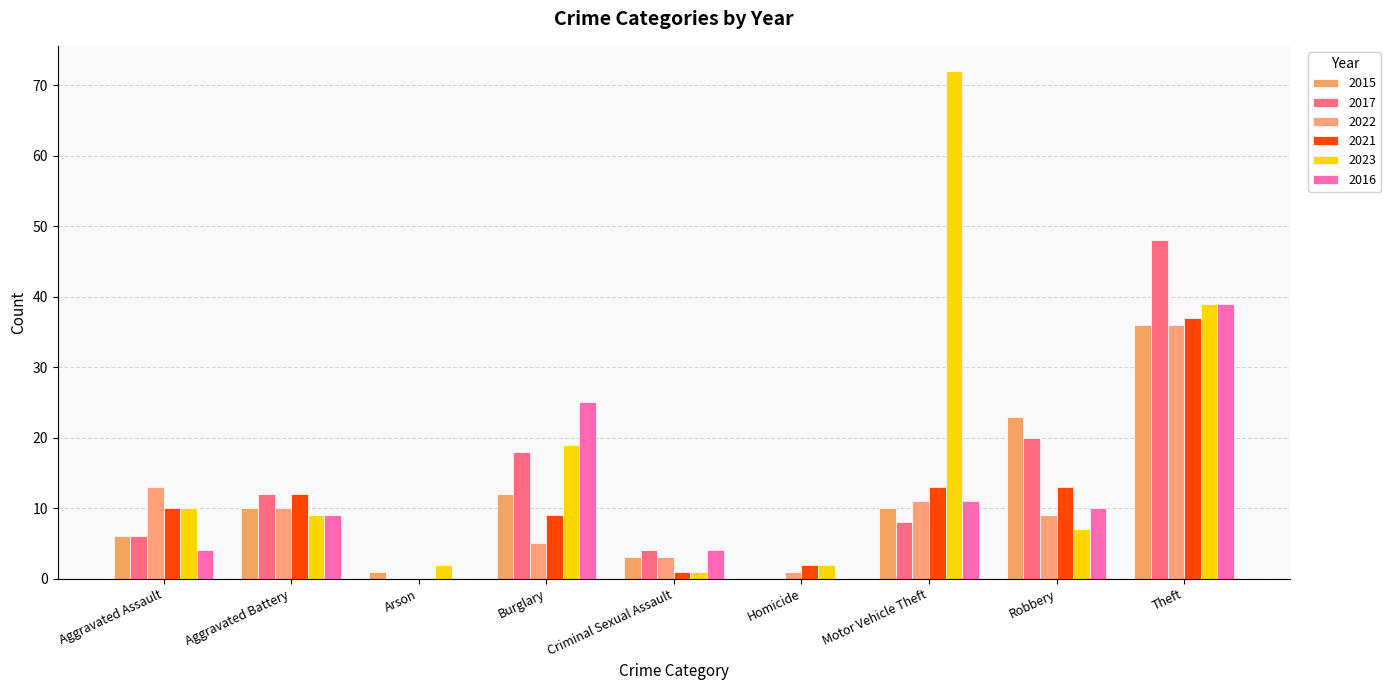

Which category has the highest value across all series?

Motor Vehicle Theft